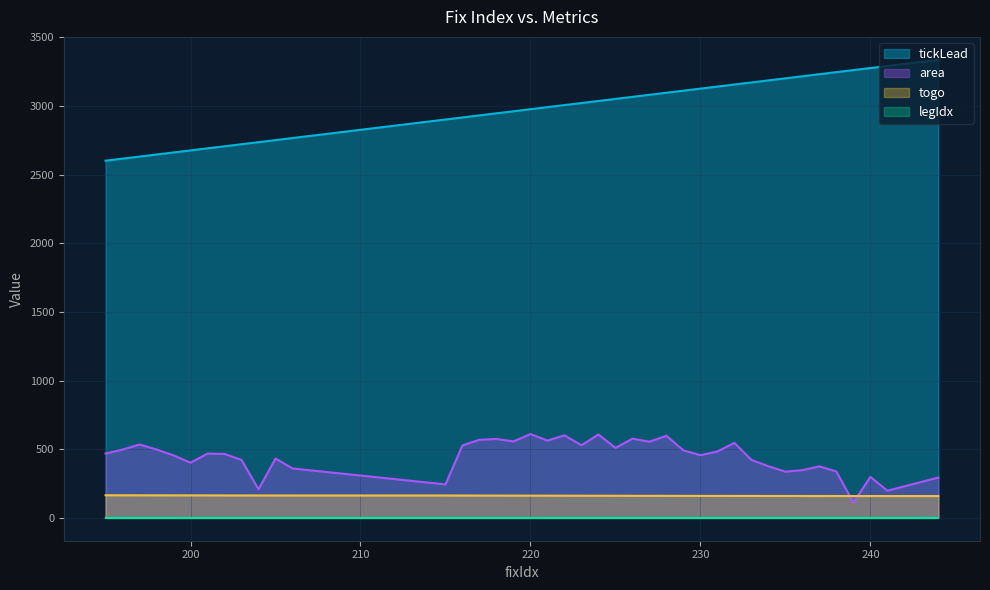

At which label is tickLead closest to 2969?

219